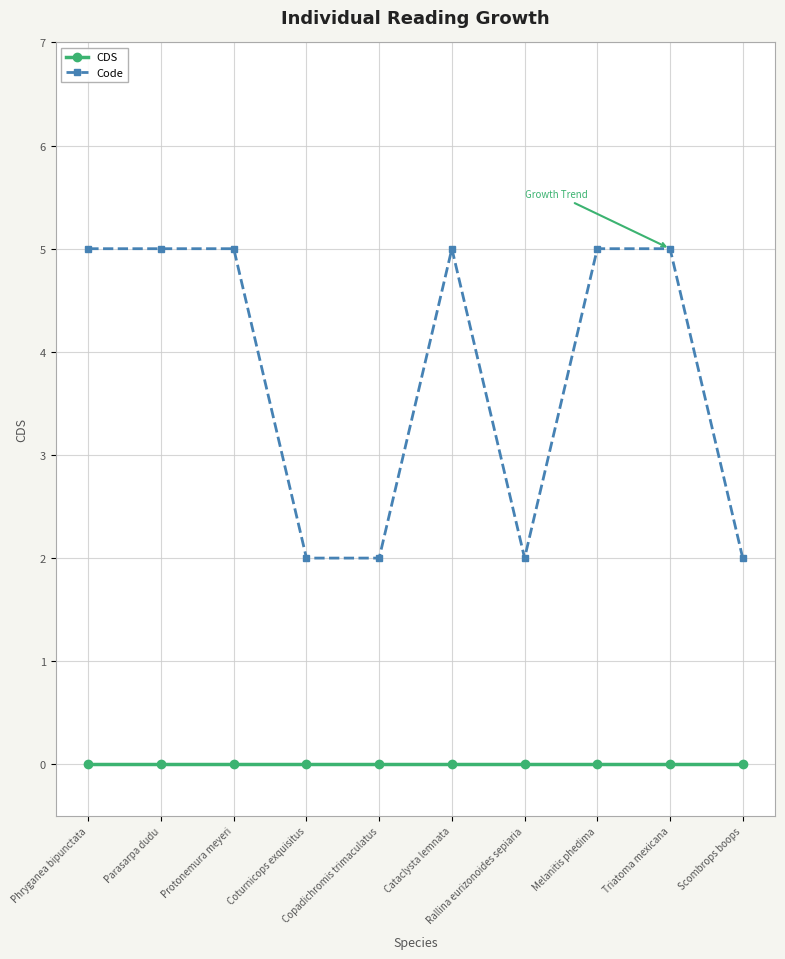

What is the greatest value displayed?

5